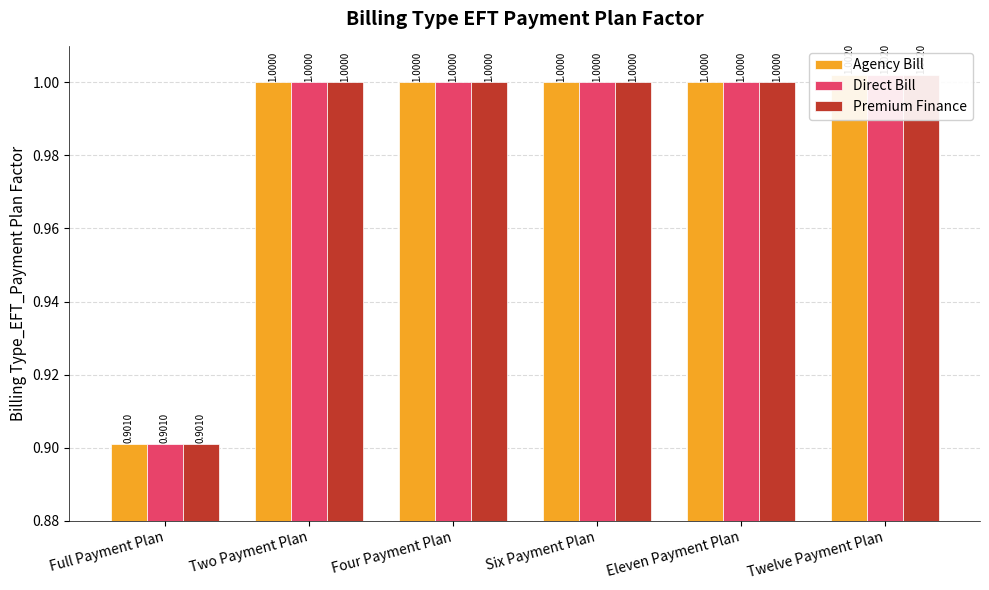

At which category is the sum across all series the highest?

Twelve Payment Plan